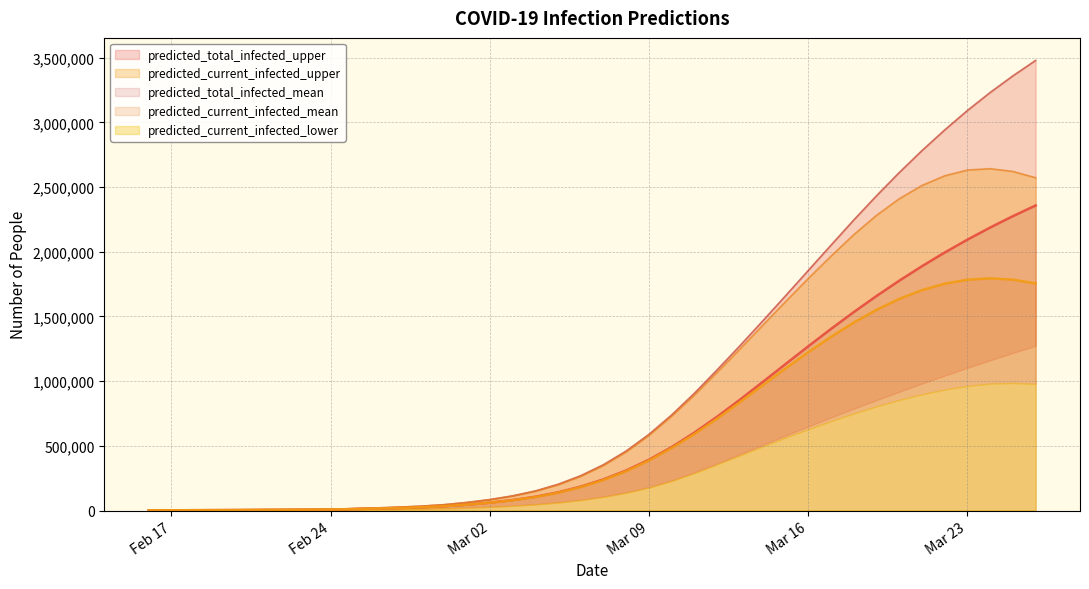

What is the highest value of the predicted_current_infected_mean series?

1794719